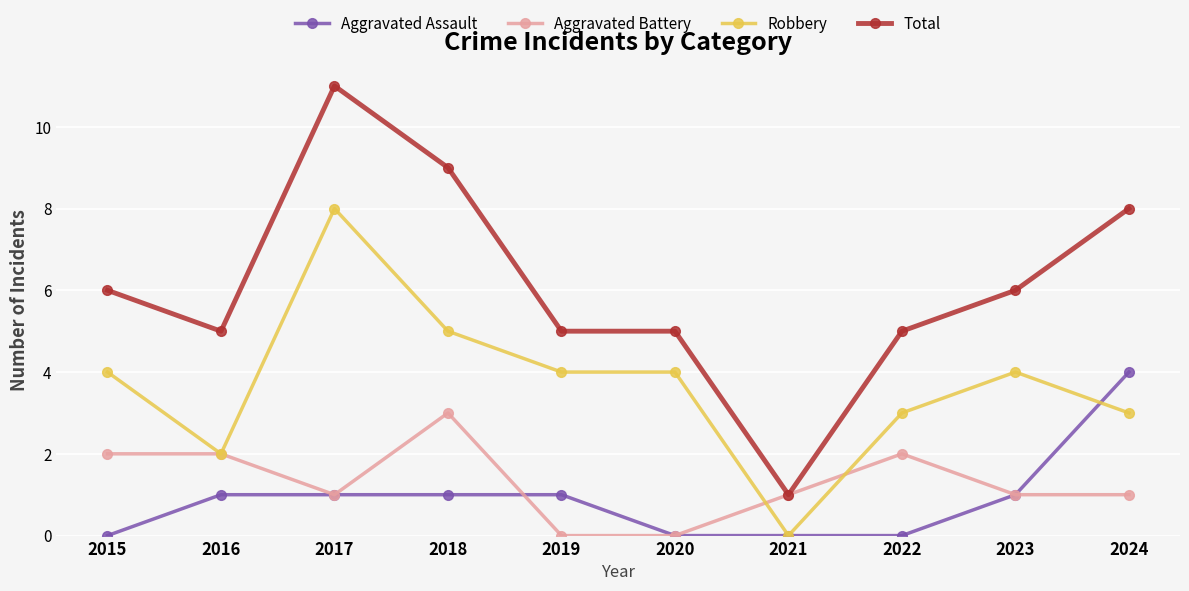

True or false: Aggravated Assault and Total intersect in this chart.

False